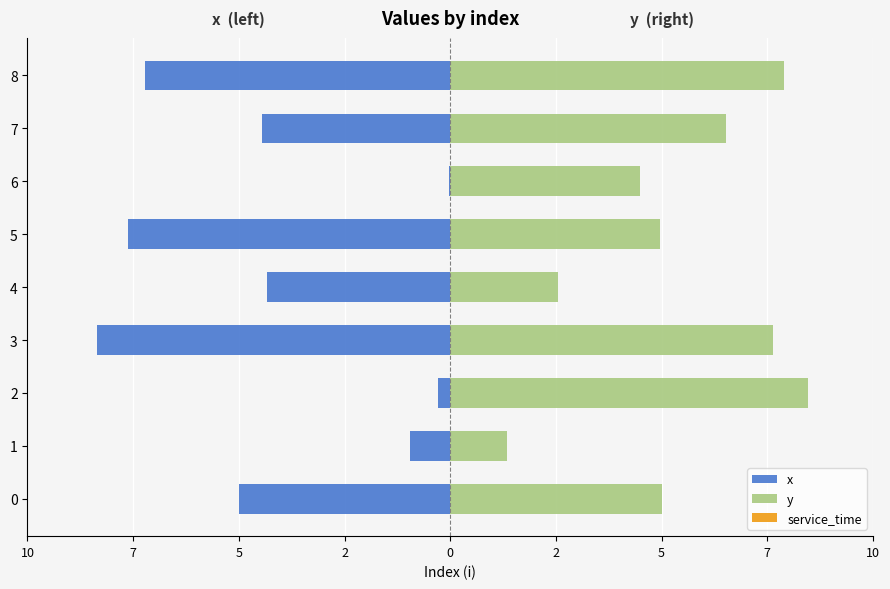

The service_time series shows 0.1 at 5. True or false?

True